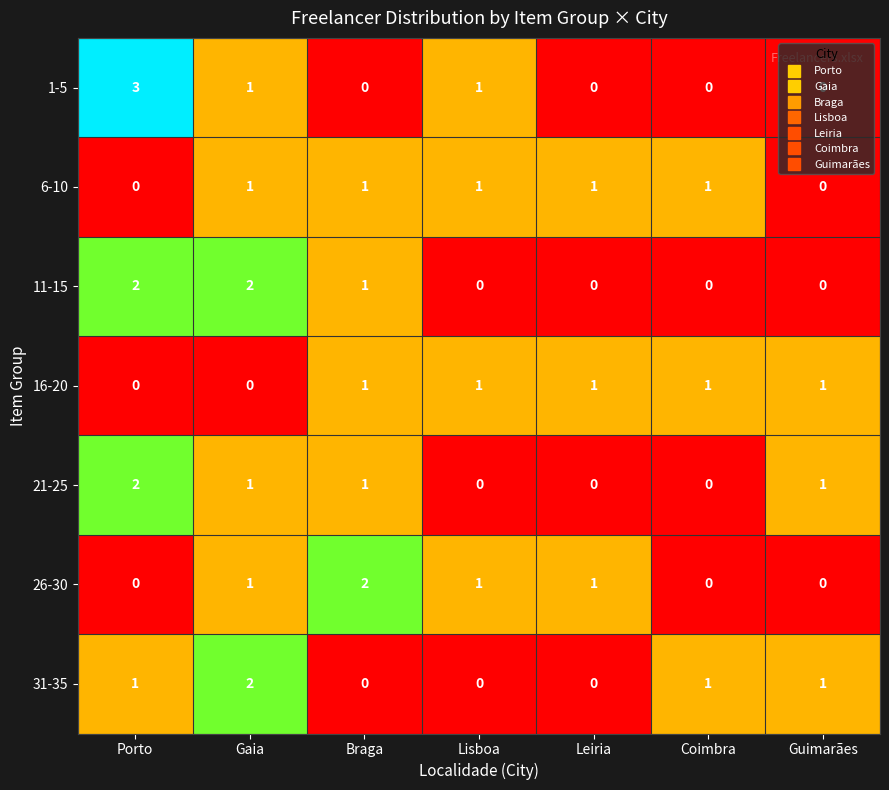

What is the sum of the 21-25 values at Gaia and Porto?

3